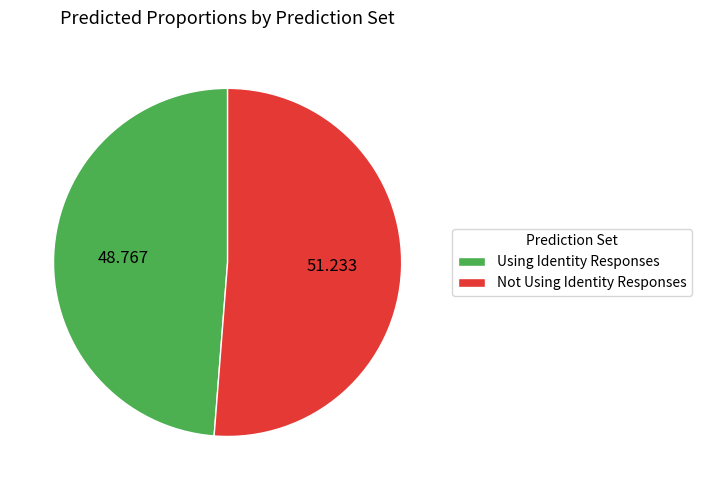

What is the majority slice?

Not Using Identity Responses